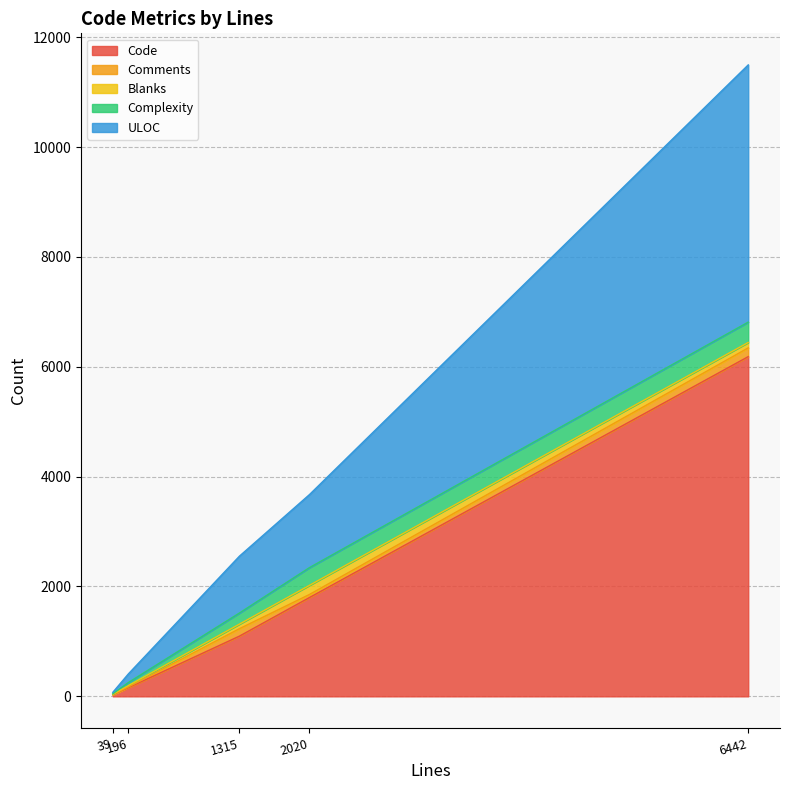

True or false: Blanks has a value of 115 at 1315.

False